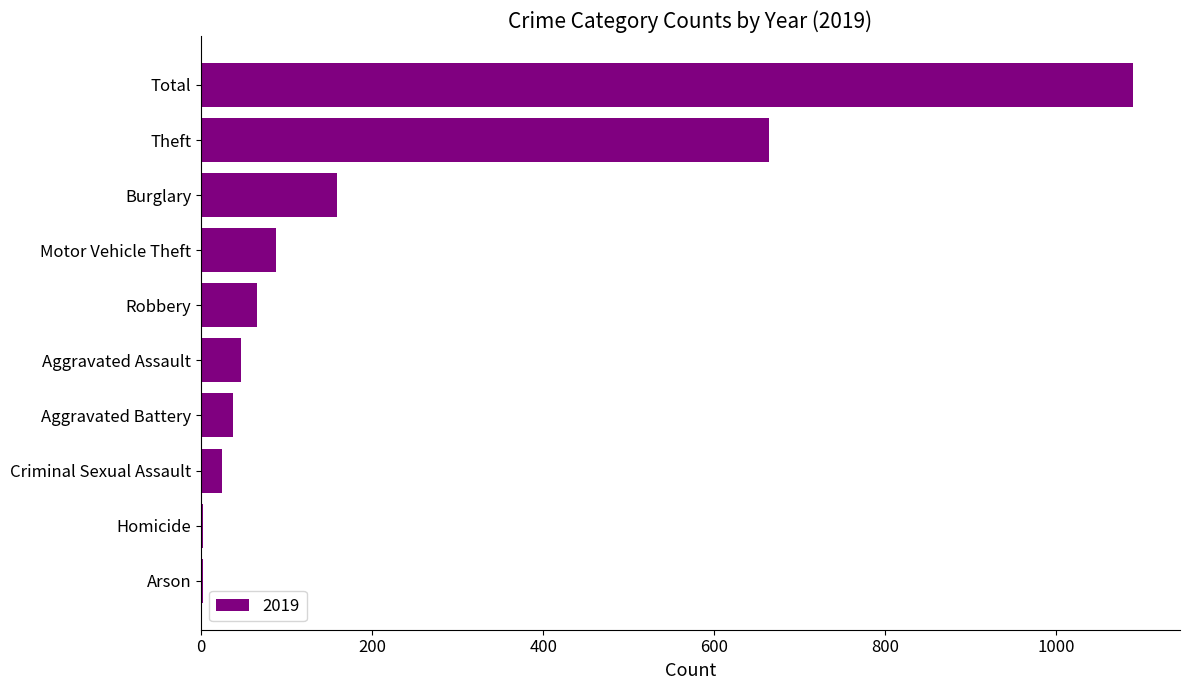

At which label is the value closest to 546?

Theft